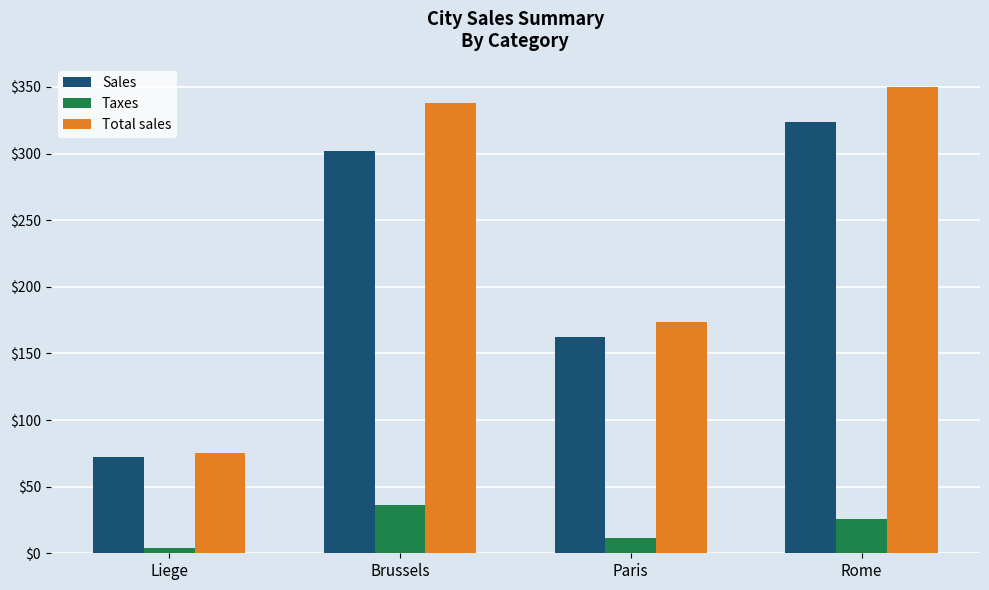

Which series changed the most between Paris and Rome?

Total sales